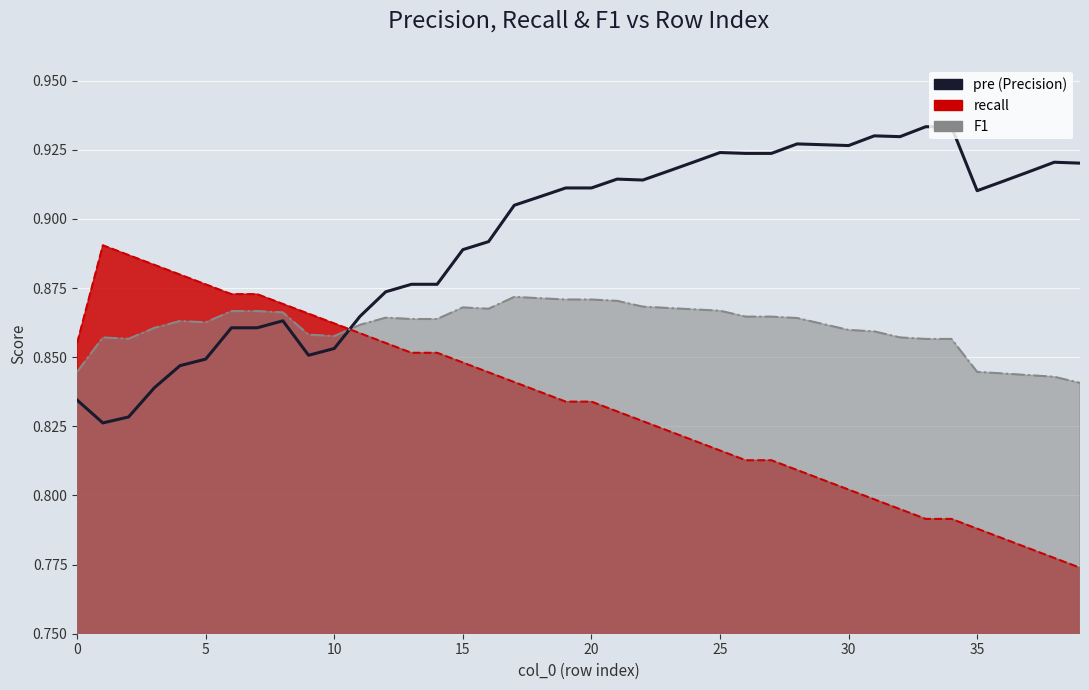

Reading left to right, what are all the values shown in this chart?

0.8	0.8	0.8	0.8	0.8	0.8	0.9	0.9	0.9	0.9	0.9	0.9	0.9	0.9	0.9	0.9	0.9	0.9	0.9	0.9	0.9	0.9	0.9	0.9	0.9	0.9	0.9	0.9	0.9	0.9	0.9	0.9	0.9	0.9	0.9	0.9	0.9	0.9	0.9	0.9